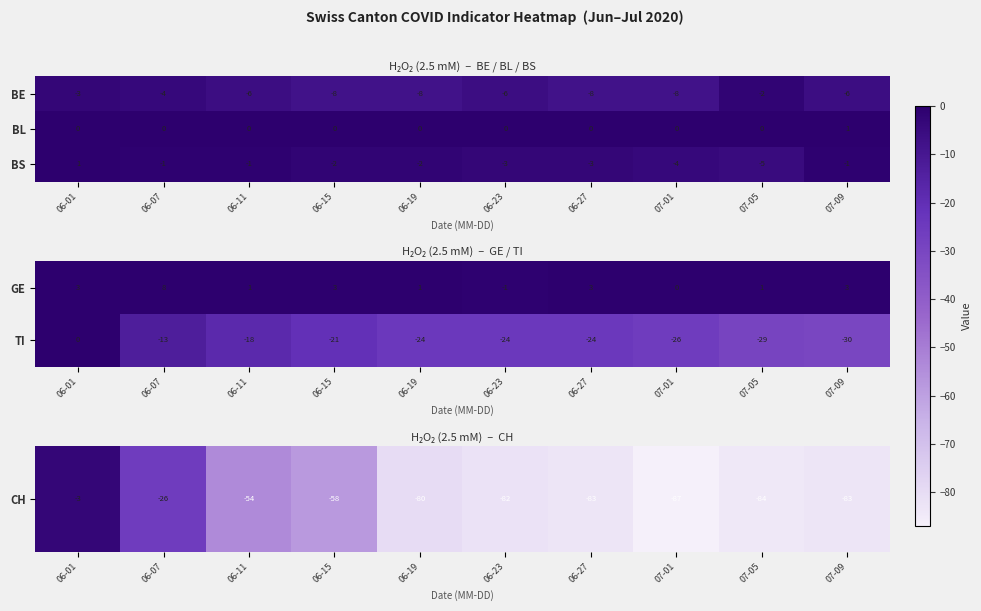

The value of BS at 07-09 is -1. True or false?

True